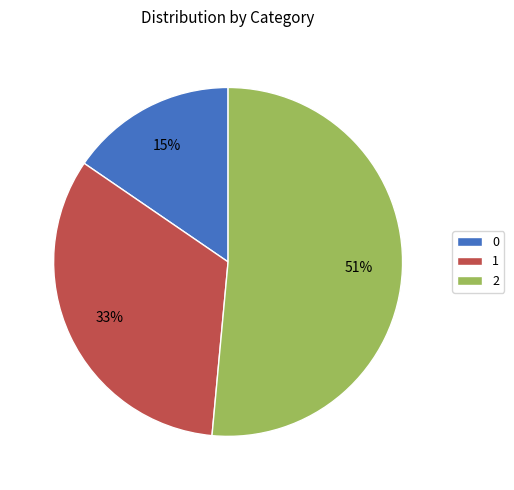

What is the largest slice in the pie chart?

2